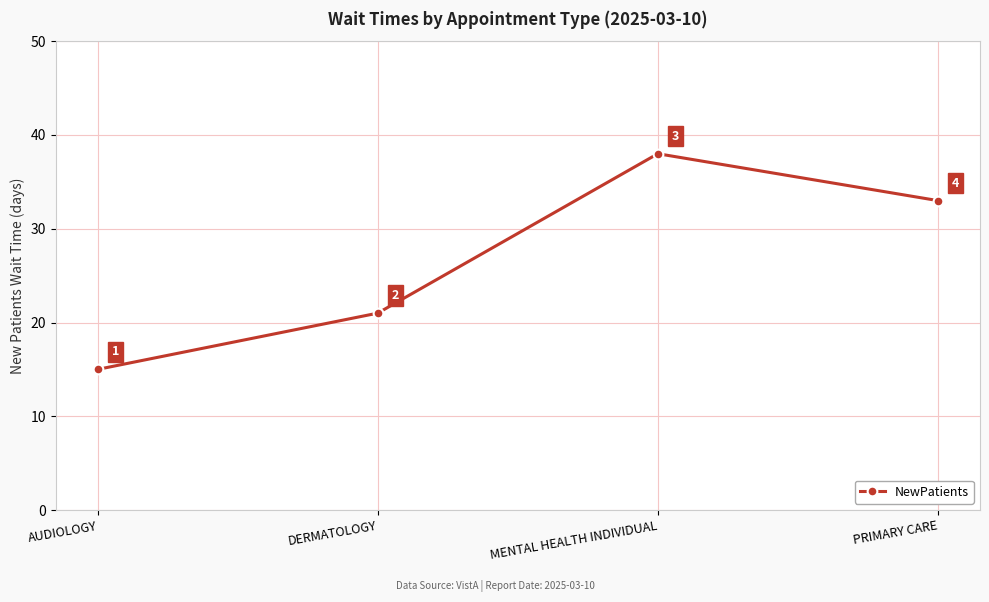

What value does the data have at DERMATOLOGY, to the nearest 10?

20